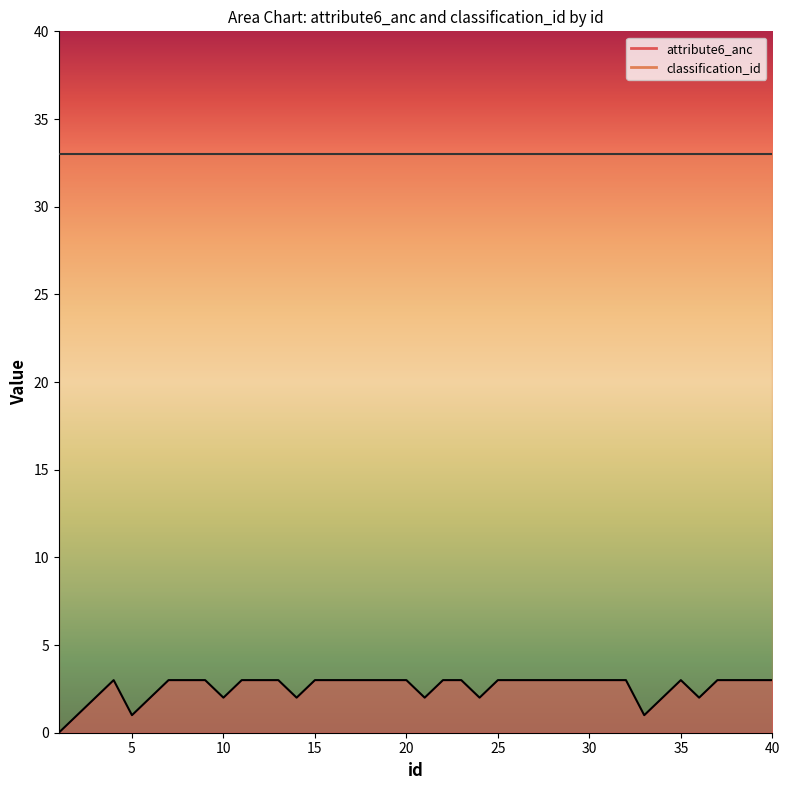

The value at 23 is 3. True or false?

True